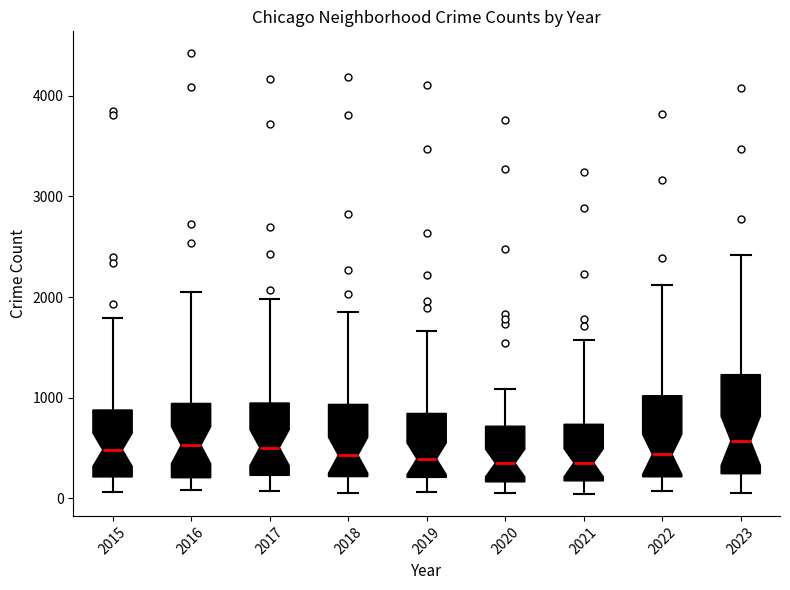

Reading left to right, read every box against the y-axis: the position of its median line, the range the box covers, and the ends of its whiskers. The values are not printed on the chart, so give them approximately, as read against the axis.

2015: median 500, box 200 to 900, whiskers 100 to 1800
2016: median 500, box 200 to 900, whiskers 100 to 2100
2017: median 500, box 200 to 900, whiskers 100 to 2000
2018: median 400, box 200 to 900, whiskers 100 to 1900
2019: median 400, box 200 to 800, whiskers 100 to 1700
2020: median 400, box 200 to 700, whiskers 100 to 1100
2021: median 400, box 200 to 700, whiskers 0 to 1600
2022: median 400, box 200 to 1000, whiskers 100 to 2100
2023: median 600, box 200 to 1200, whiskers 100 to 2400